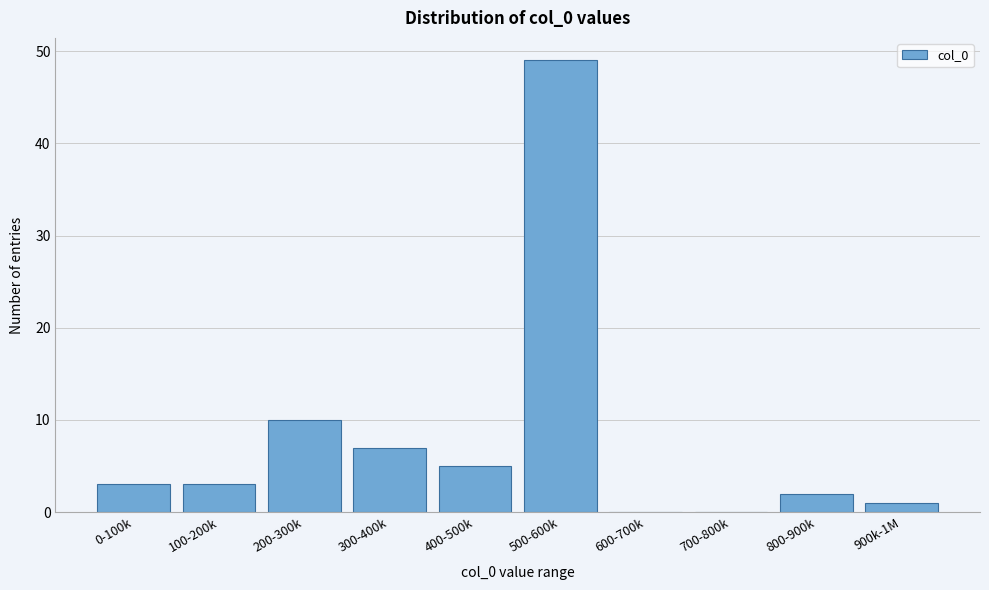

Reading left to right, transcribe all the data shown in this chart.

0-100k=3	100-200k=3	200-300k=10	300-400k=7	400-500k=5	500-600k=49	600-700k=0	700-800k=0	800-900k=2	900k-1M=1